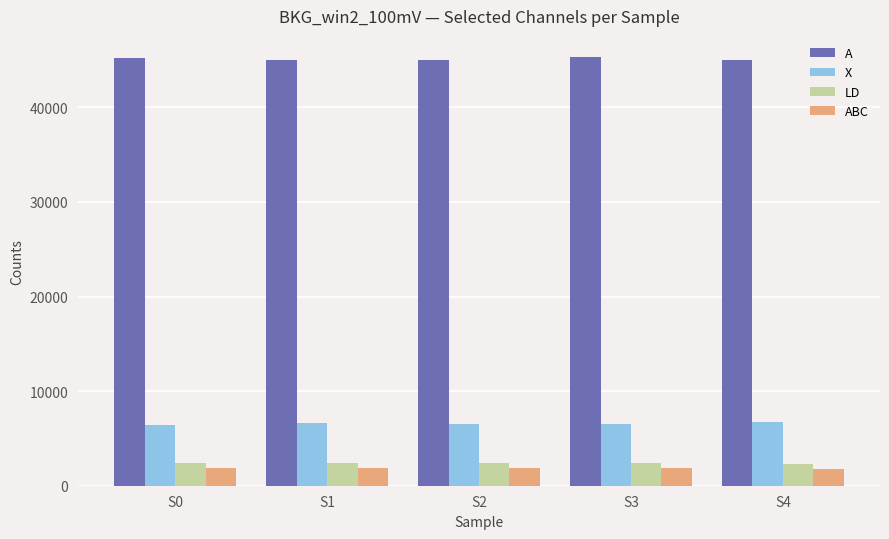

What is the spread (max minus min) of values at S4?

43247